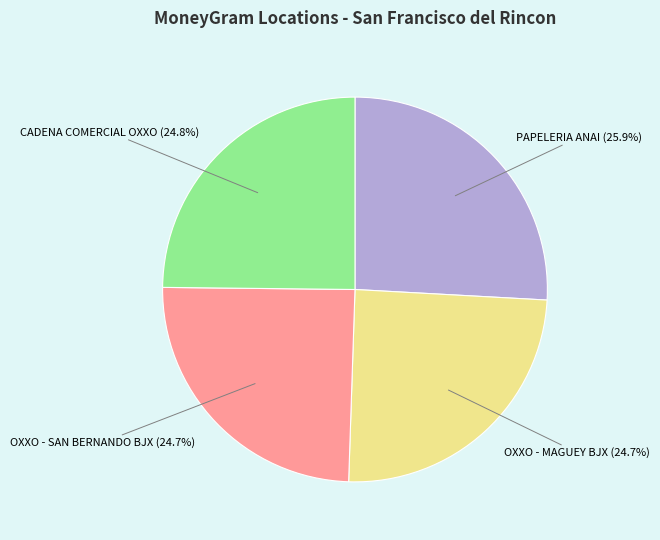

Is it true that OXXO - SAN BERNANDO BJX is 25% of the pie?

True